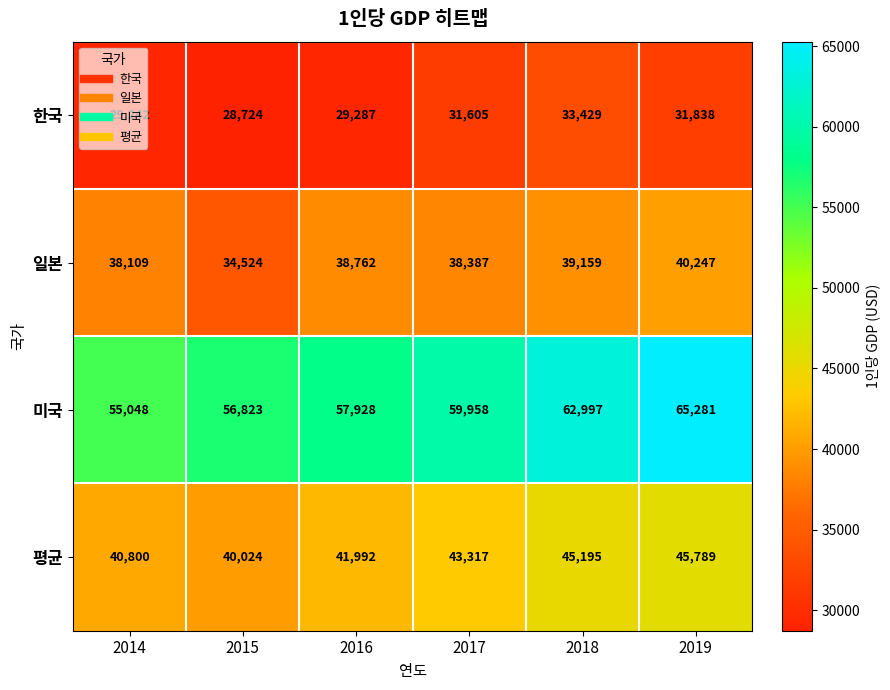

Which label corresponds to the smallest value in the chart?

2015